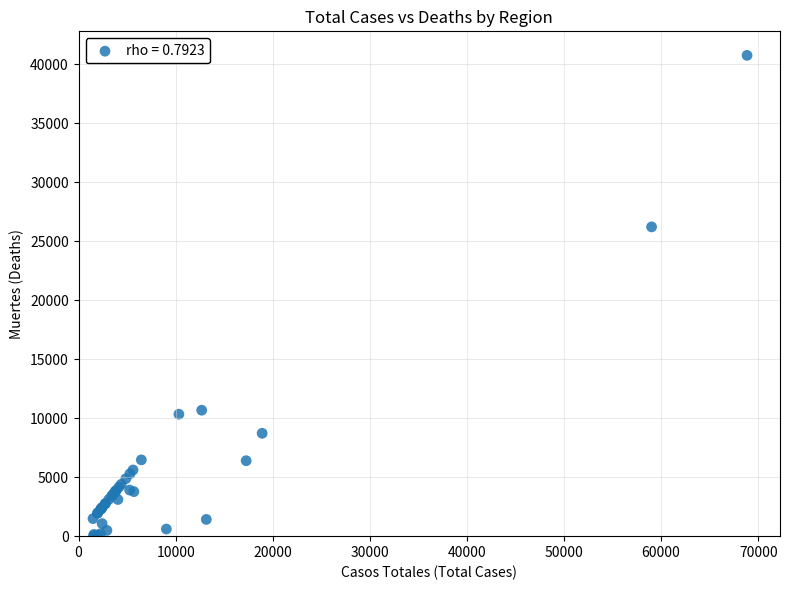

What Y value in the scatter plot is closest to 20383?

26203